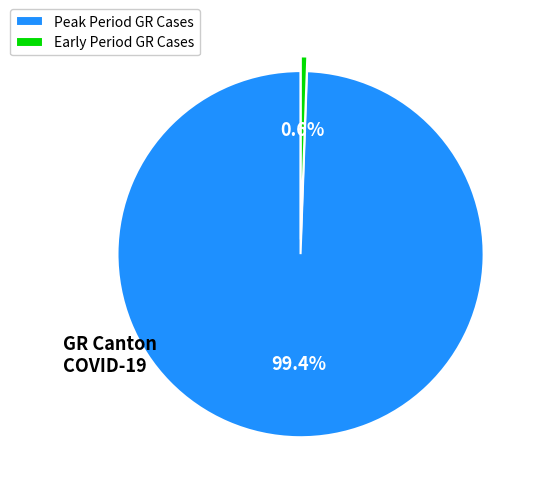

What is the majority slice?

Peak Period GR Cases